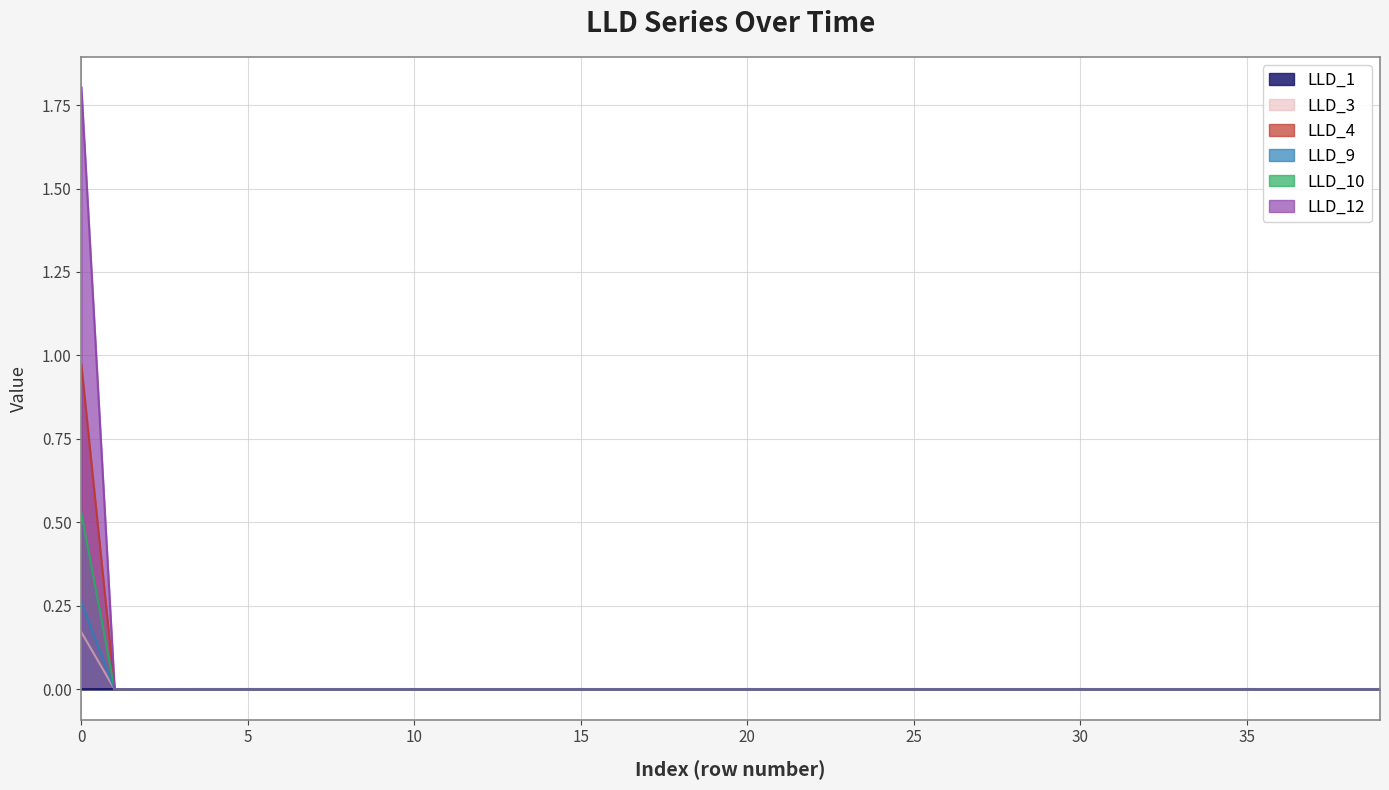

Which series changed the most between 7 and 8?

LLD_1